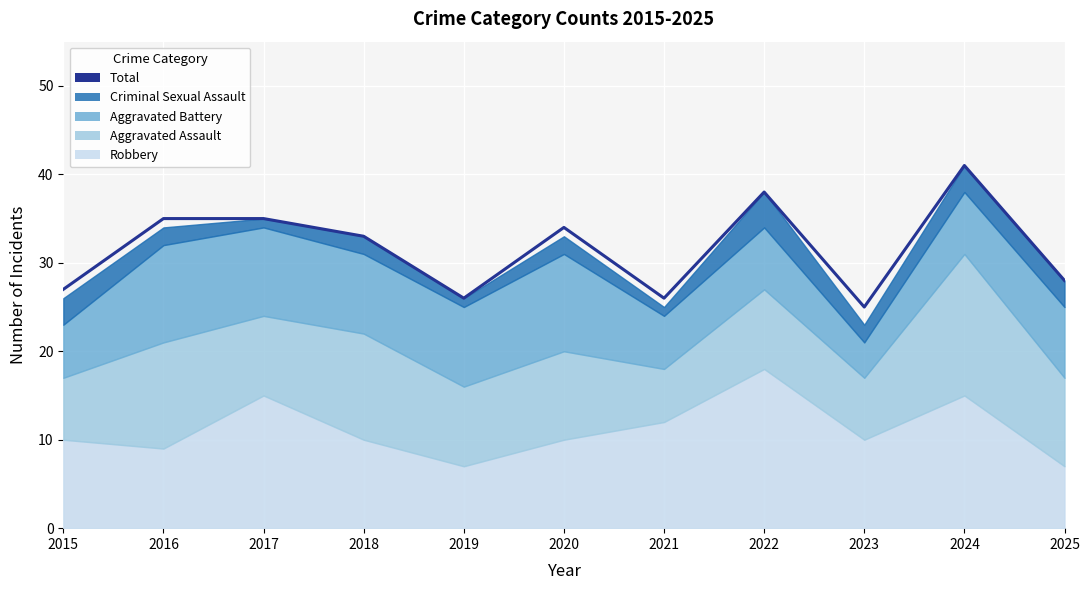

List the labels in order of value, smallest first.

2023, 2019, 2021, 2015, 2025, 2018, 2020, 2016, 2017, 2022, 2024